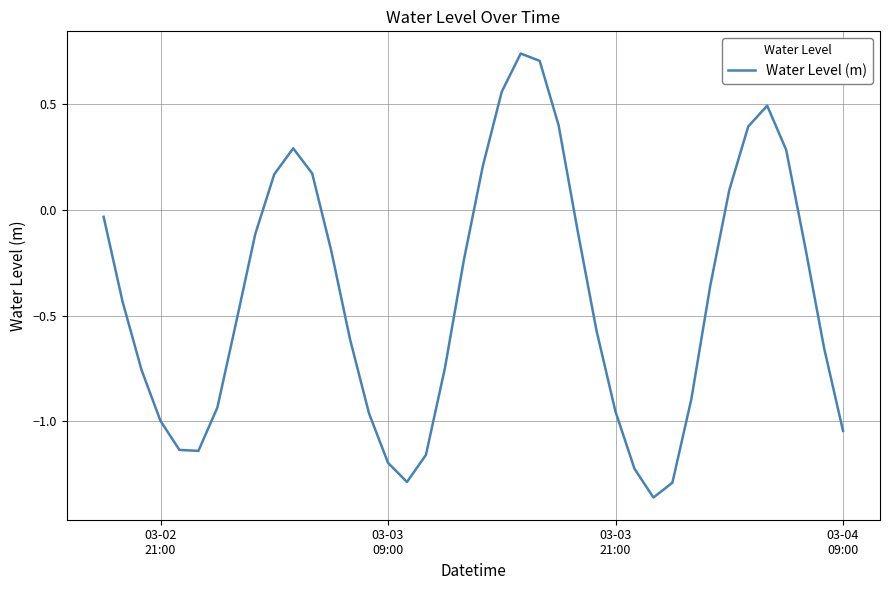

What is the difference between the maximum and minimum values?

2.1